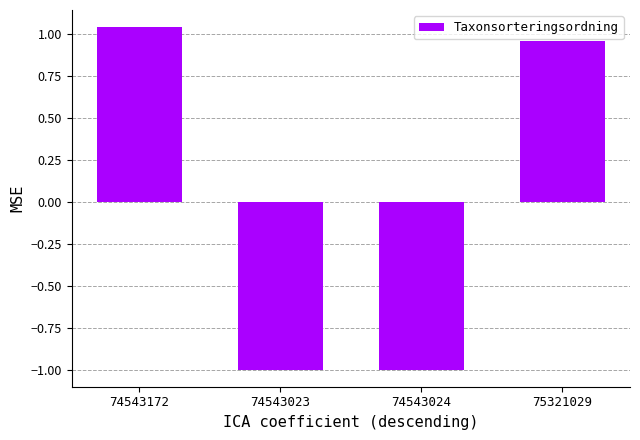

The value at 74543172 is 0.4. True or false?

False